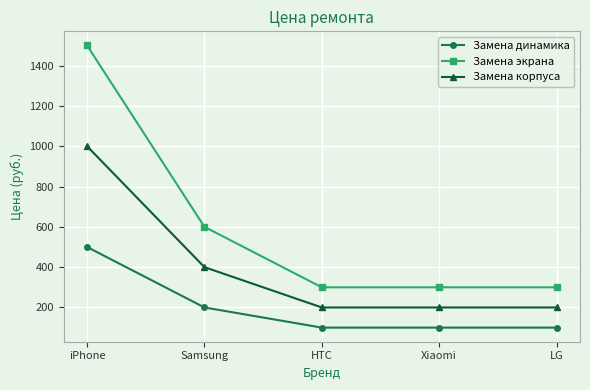

At which label is Замена экрана closest to 900?

Samsung